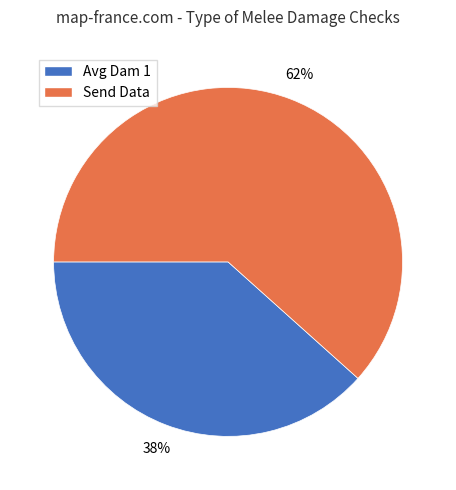

To the nearest percent, what percentage of the pie is Send Data?

62%